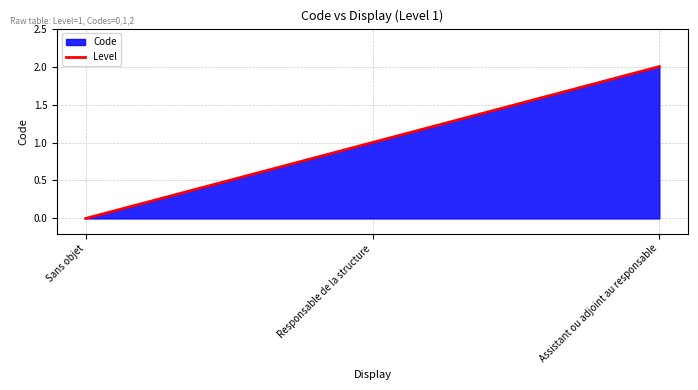

What is the label of the 2nd point from the left?

Responsable de la structure